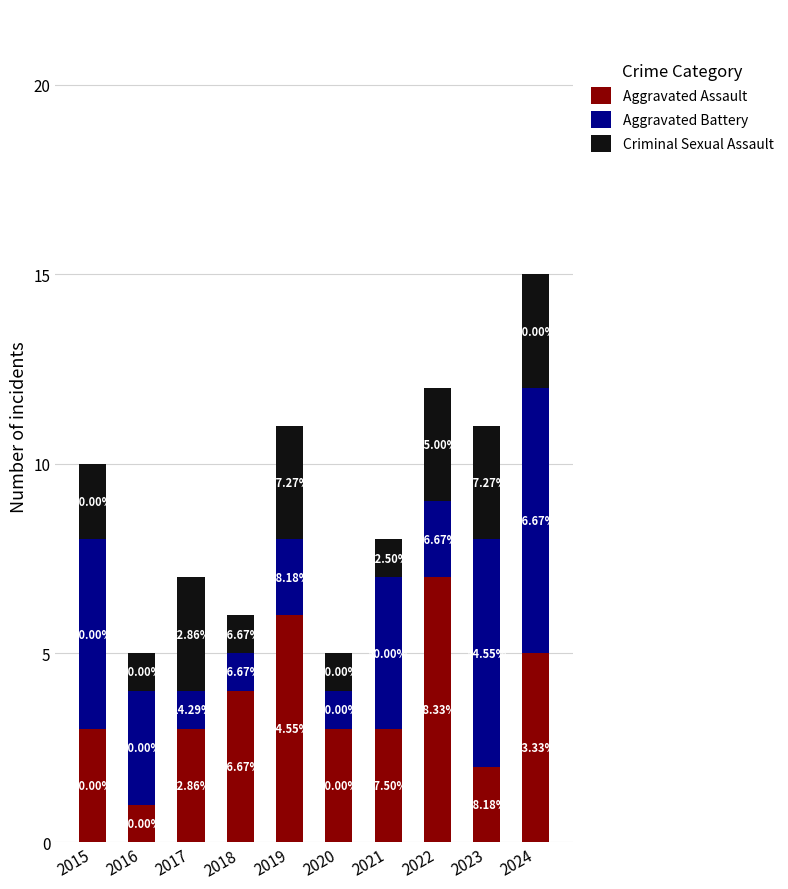

What are all the series names shown in the legend?

Aggravated Assault, Aggravated Battery, Criminal Sexual Assault